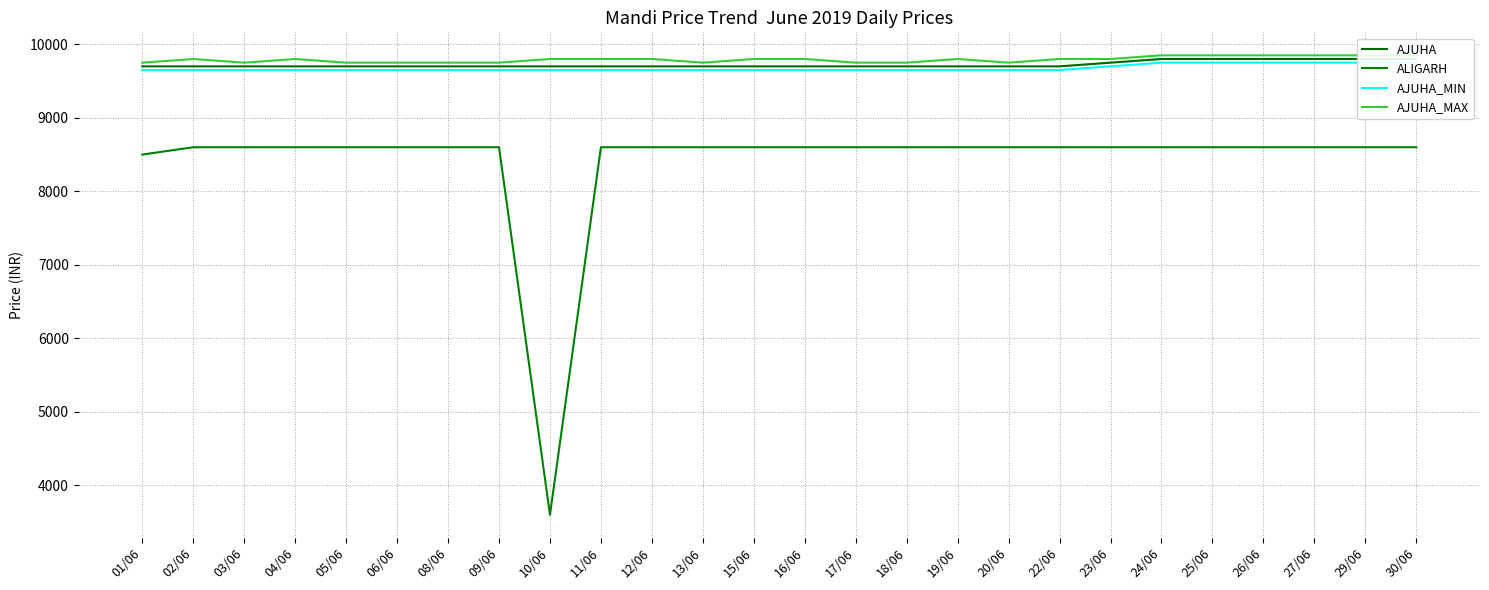

Reading left to right, transcribe all the data shown in this chart.

AJUHA: 9700	9700	9700	9700	9700	9700	9700	9700	9700	9700	9700	9700	9700	9700	9700	9700	9700	9700	9700	9750	9800	9800	9800	9800	9800	9800
ALIGARH: 8500	8600	8600	8600	8600	8600	8600	8600	3600	8600	8600	8600	8600	8600	8600	8600	8600	8600	8600	8600	8600	8600	8600	8600	8600	8600
AJUHA_MIN: 9650	9650	9650	9650	9650	9650	9650	9650	9650	9650	9650	9650	9650	9650	9650	9650	9650	9650	9650	9700	9750	9750	9750	9750	9750	9750
AJUHA_MAX: 9750	9800	9750	9800	9750	9750	9750	9750	9800	9800	9800	9750	9800	9800	9750	9750	9800	9750	9800	9800	9850	9850	9850	9850	9850	9850